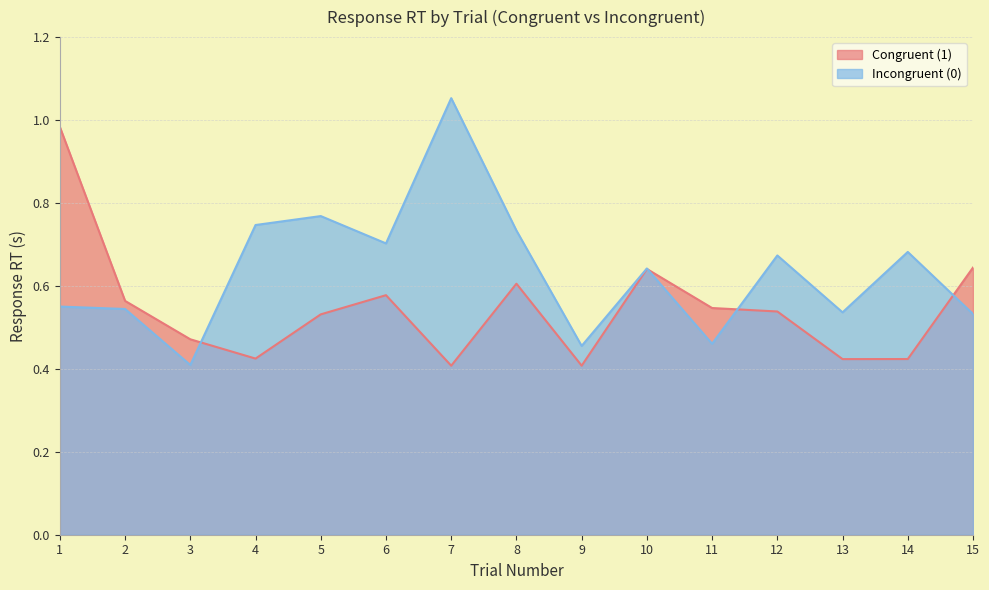

Which series has the largest total across all categories?

Incongruent (0)